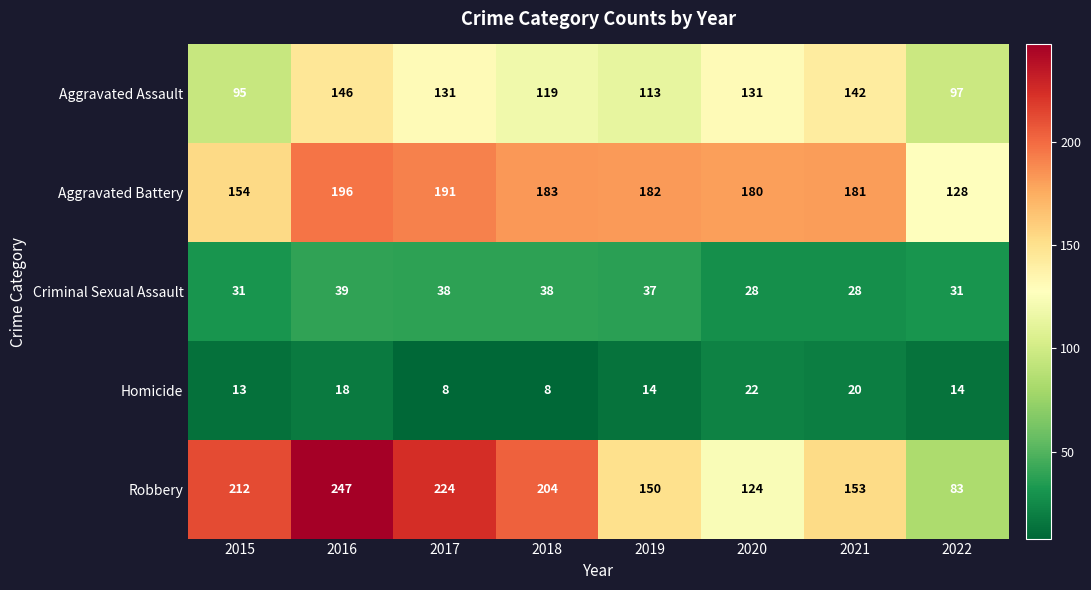

What is the total value across all series at 2020?

485